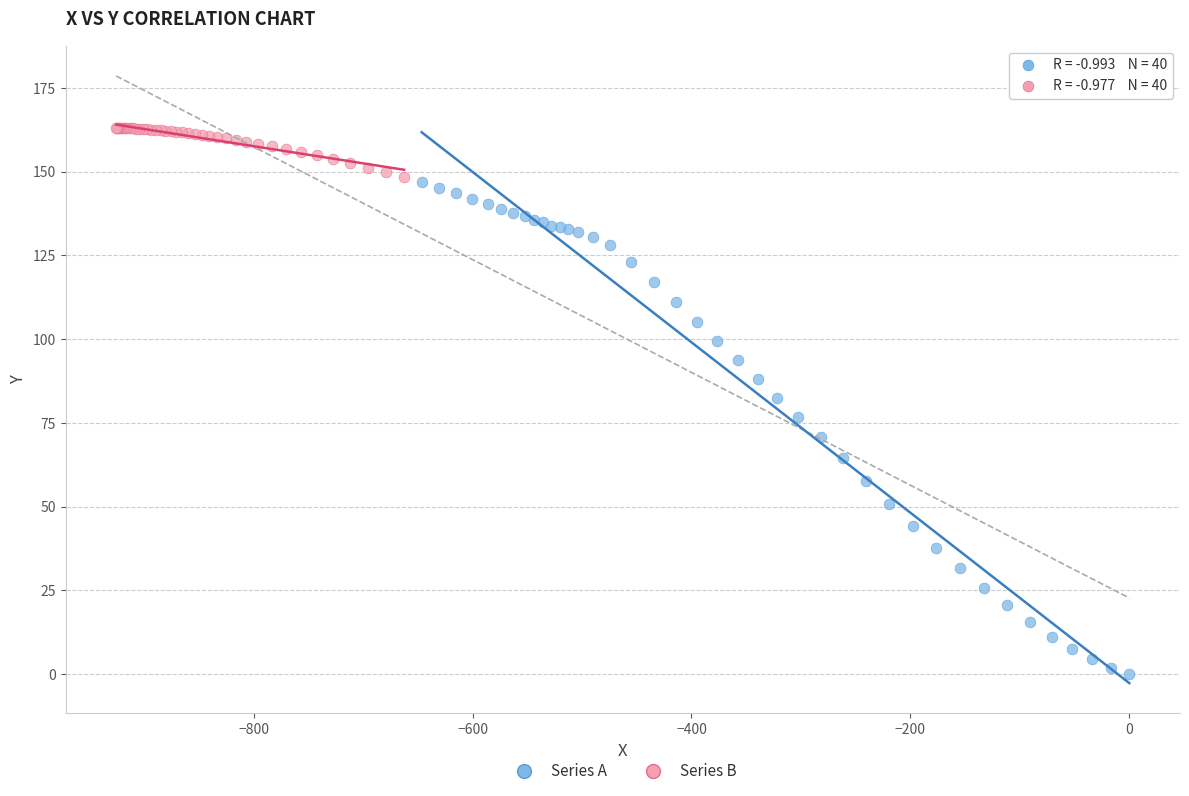

Which series has the largest Y range (max minus min)?

Series A